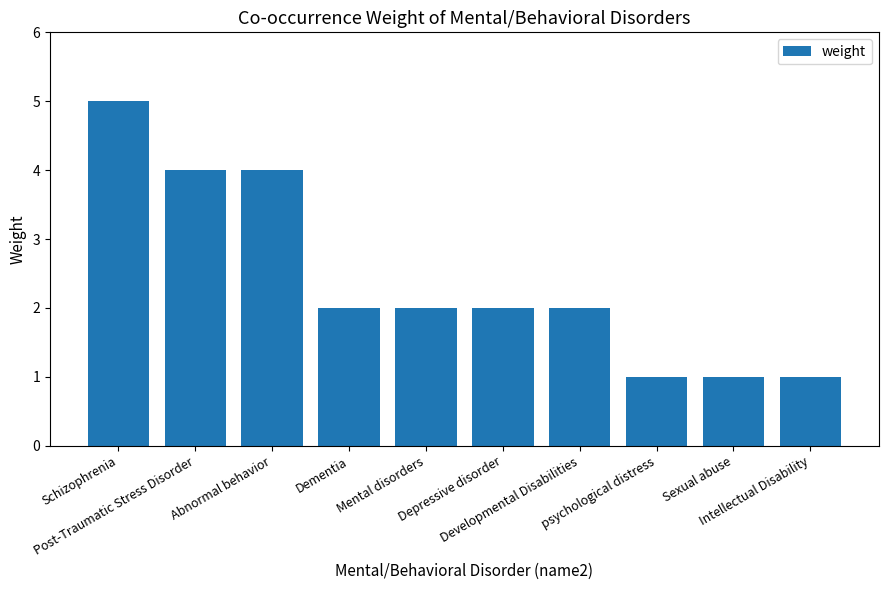

The value at psychological distress is 1. True or false?

True